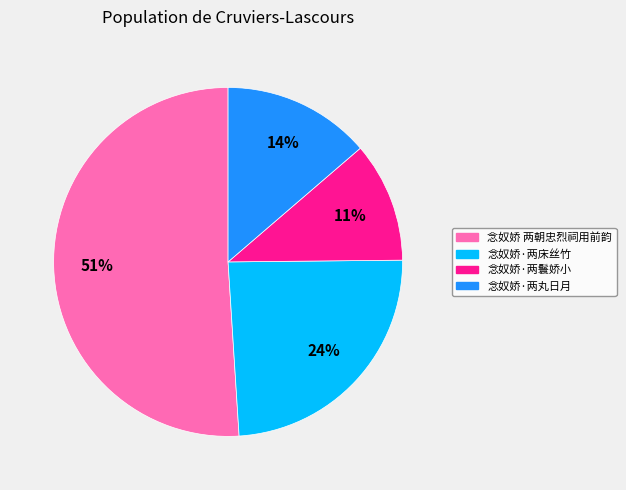

Does any single category account for the majority?

Yes